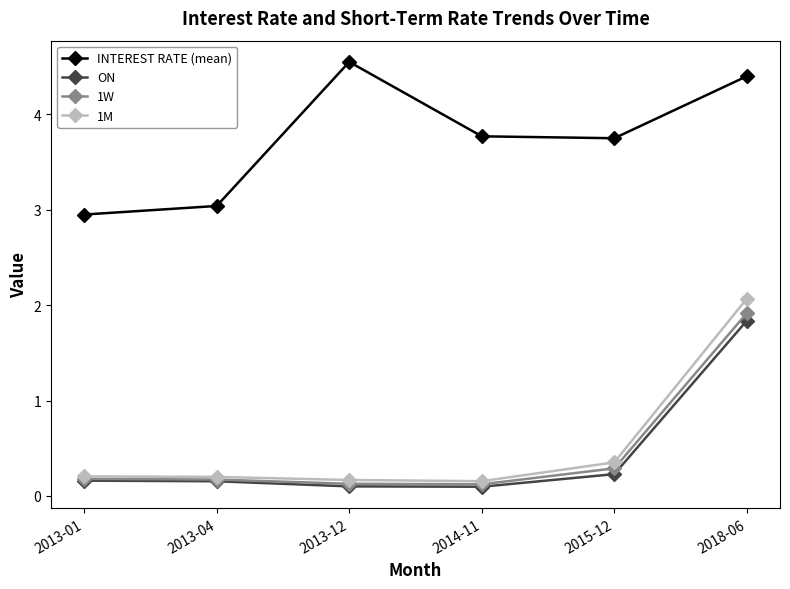

What is the highest value of the 1W series?

1.9